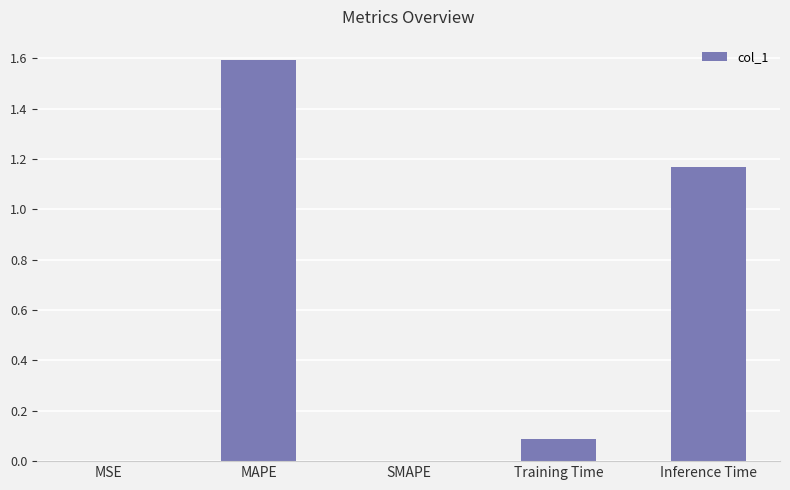

What is the sum of the values at SMAPE and MAPE?

1.6